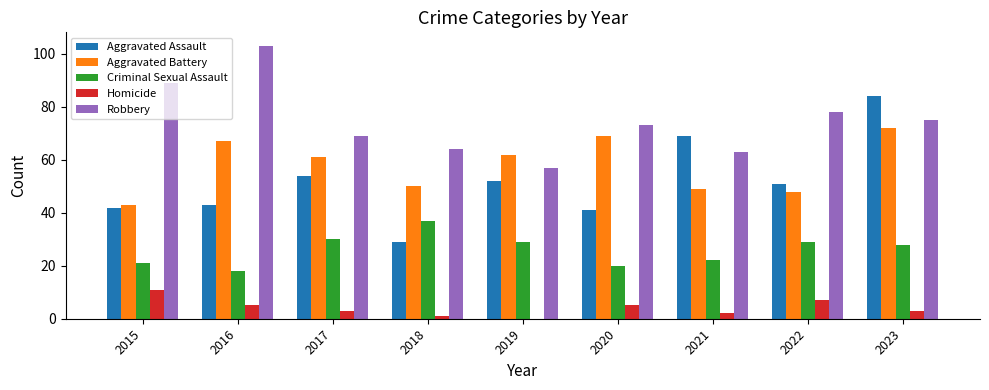

The Aggravated Battery series shows 72 at 2023. True or false?

True